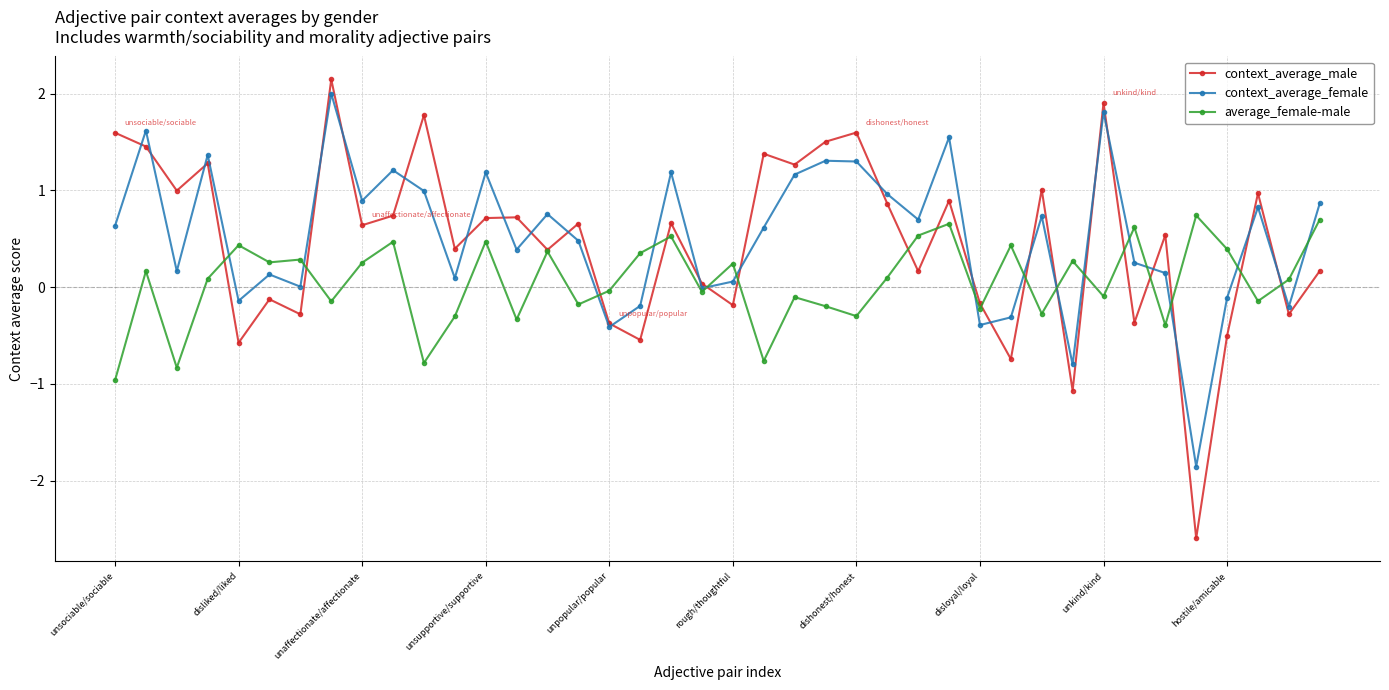

How many positive values does the context_average_male series have?

27